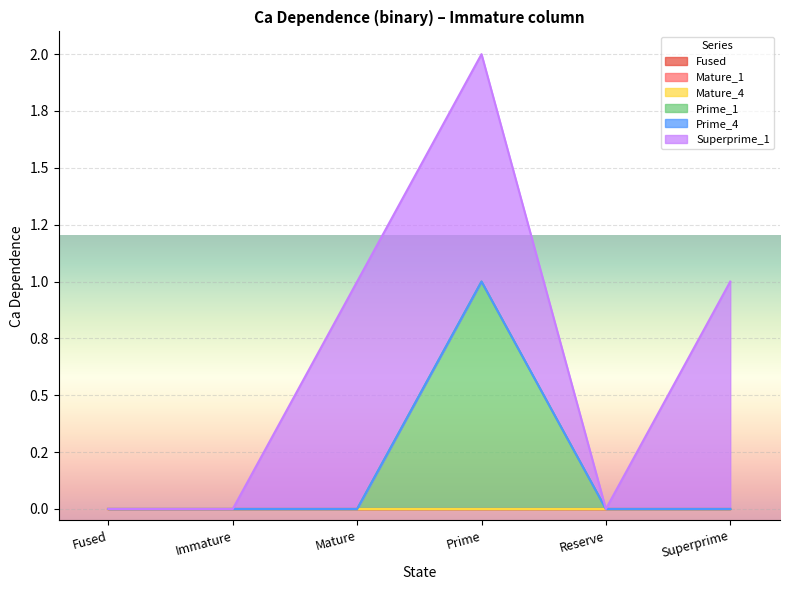

Reading left to right, transcribe all the data shown in this chart.

Fused: 0	0	0	0	0	0
Mature_1: 0	0	0	0	0	0
Mature_4: 0	0	0	0	0	0
Prime_1: 0	0	0	1	0	0
Prime_4: 0	0	0	0	0	0
Superprime_1: 0	0	1	1	0	1